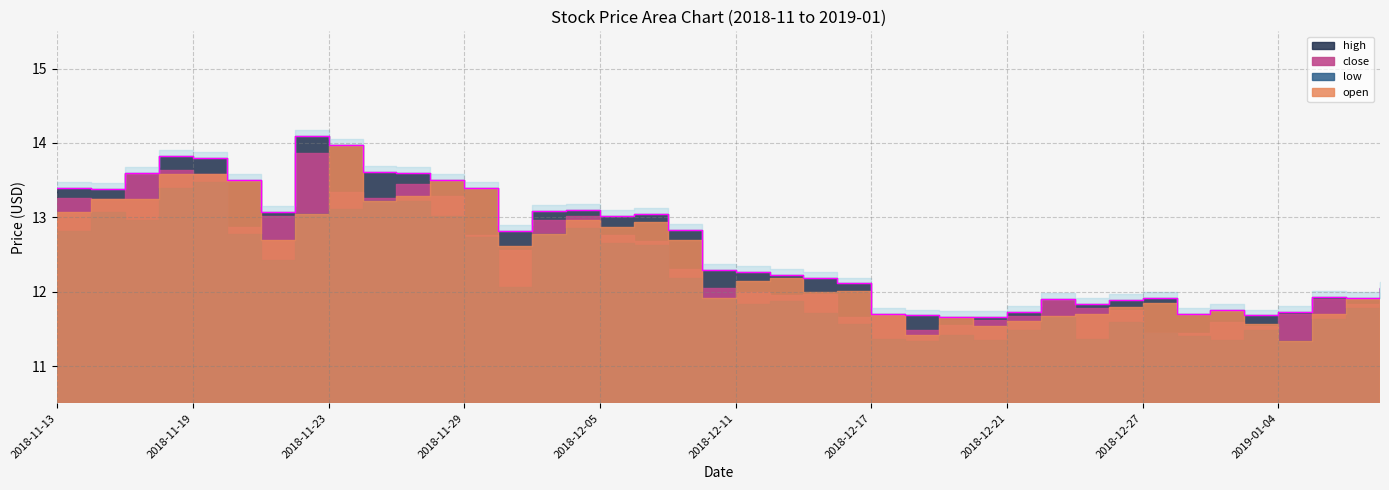

True or false: close and low cross at least once.

False